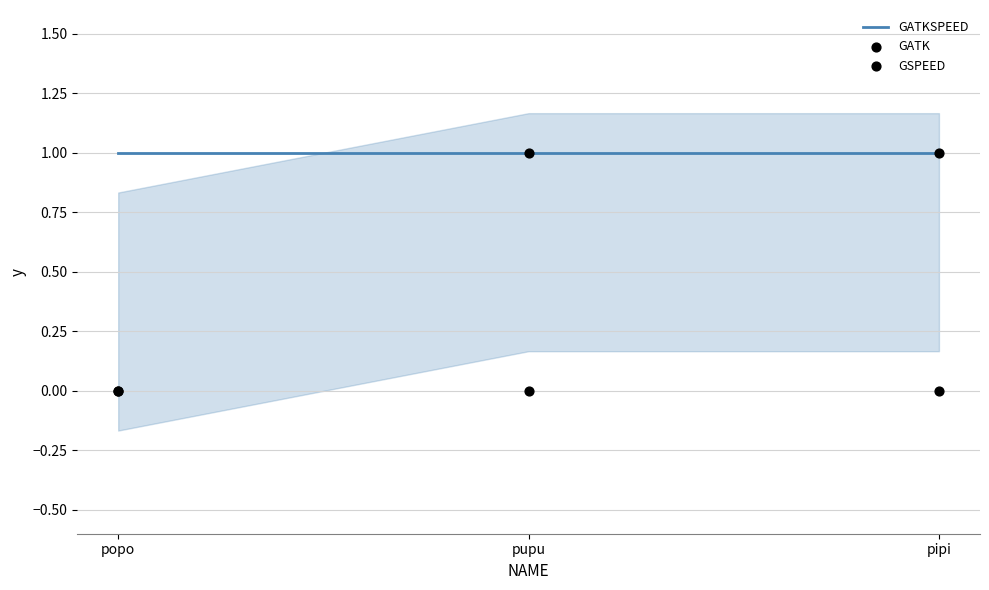

Which series contains the lowest Y value?

GATK